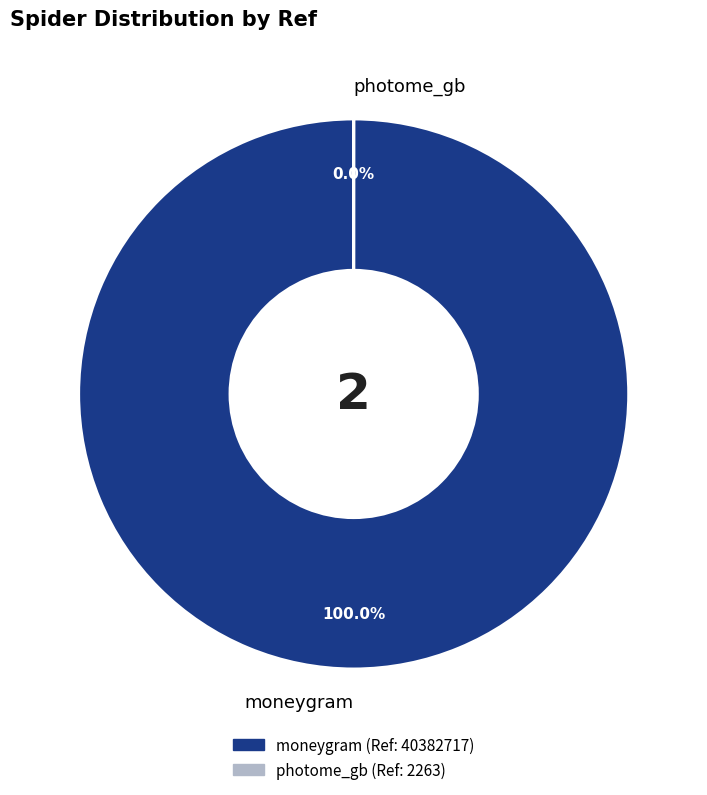

Does any single category account for the majority?

Yes